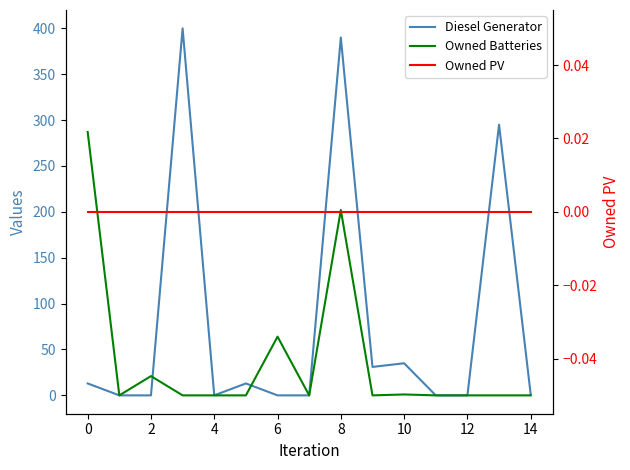

Reading right to left, extract all data points from this chart.

Diesel Generator: 1	295	0	0	35	31	390	0	0	13	0	400	0	0	13
Owned Batteries: 0	0	0	0	1	0	202	0	64	0	0	0	21	0	287
Owned PV: 0	0	0	0	0	0	0	0	0	0	0	0	0	0	0